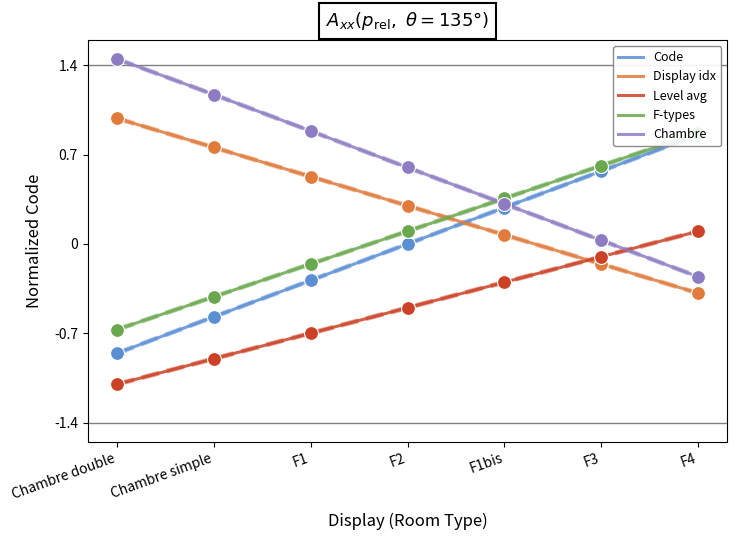

True or false: Chambre and Display idx intersect in this chart.

False